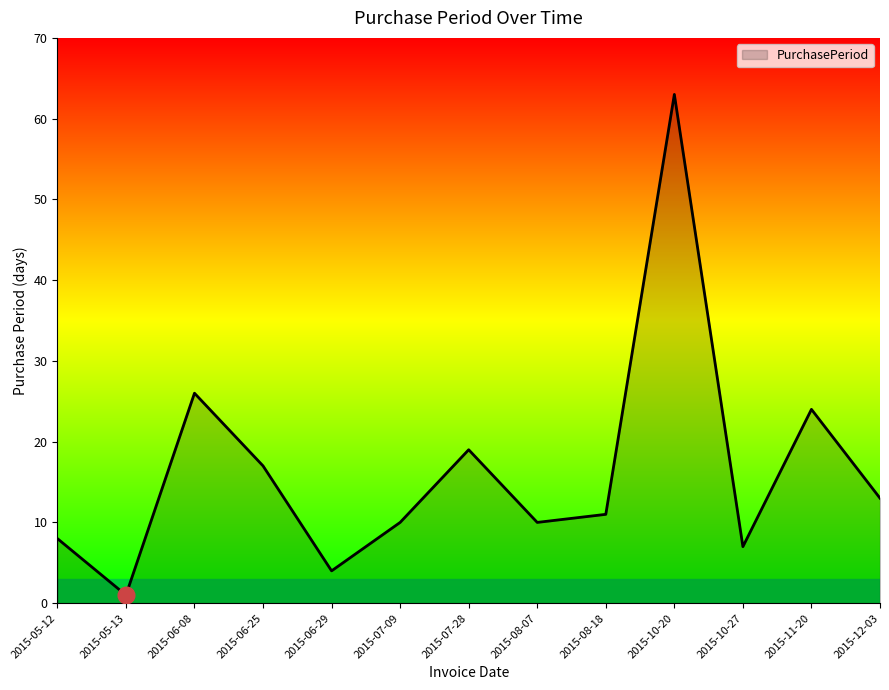

At which label is the value closest to 32?

2015-06-08